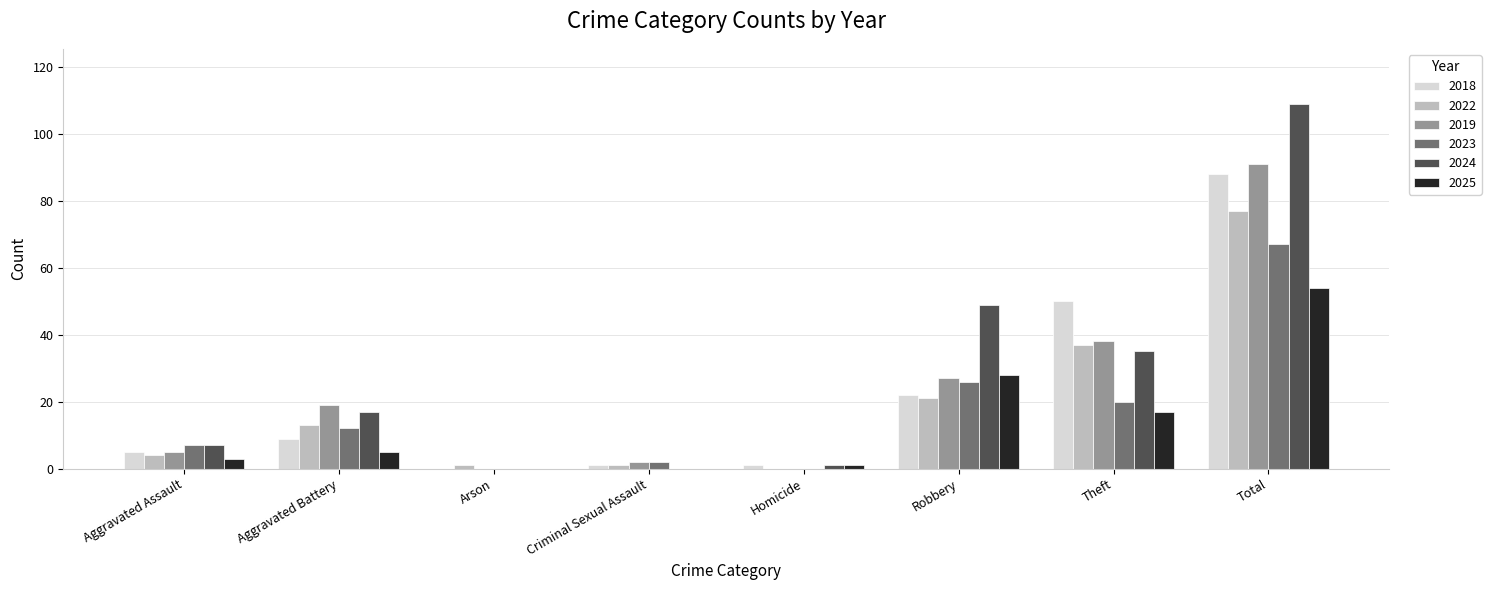

Does the chart contain stacked bars?

No